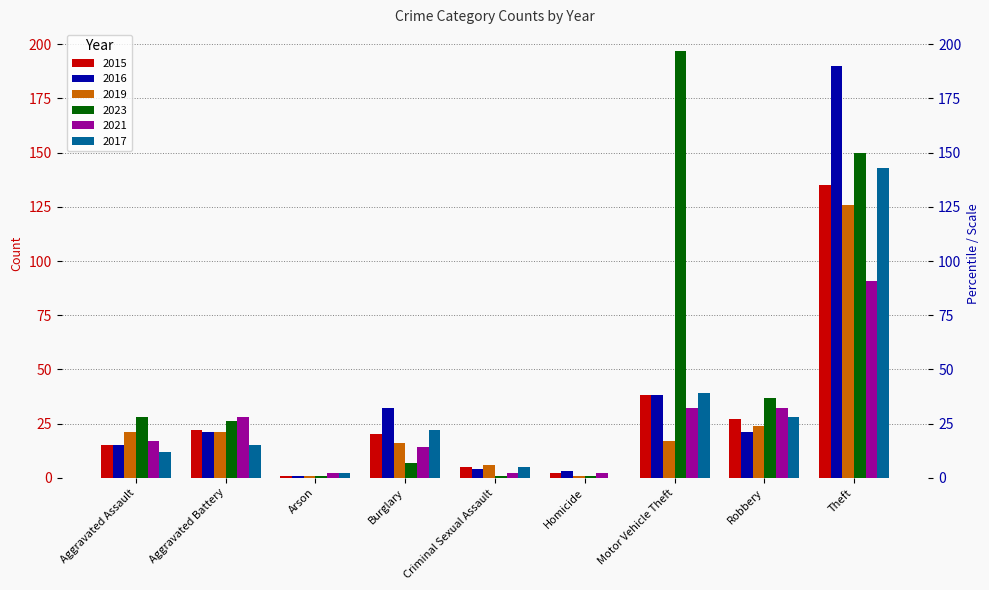

Which series changed the most between Aggravated Battery and Burglary?

2023